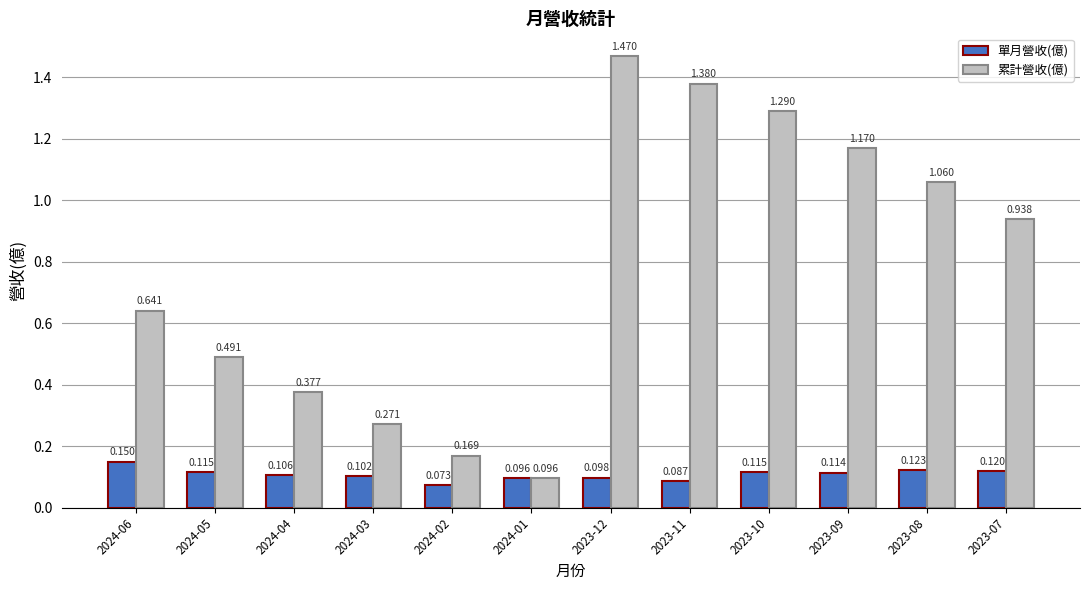

At how many categories does at least one series exceed 0?

12